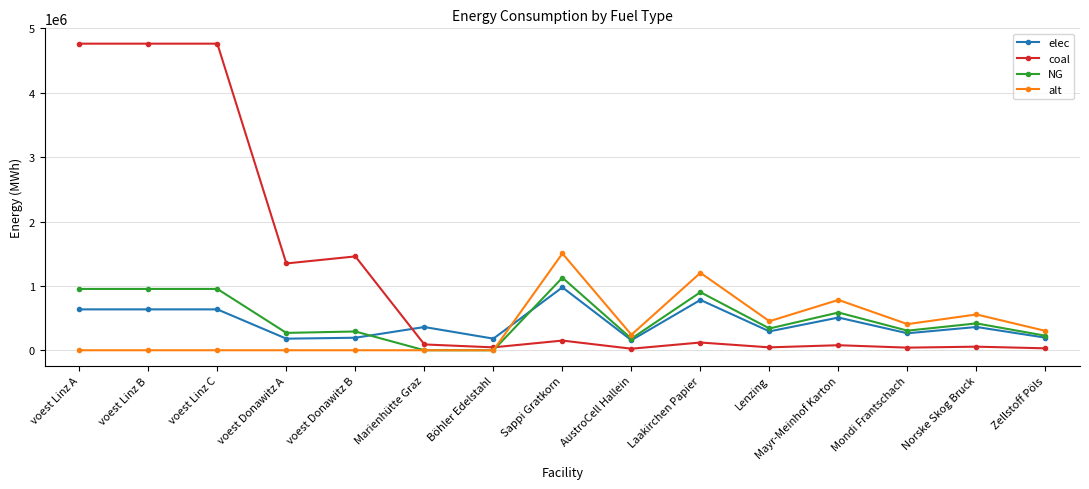

The elec series shows 905934.6 at voest Linz B. True or false?

False